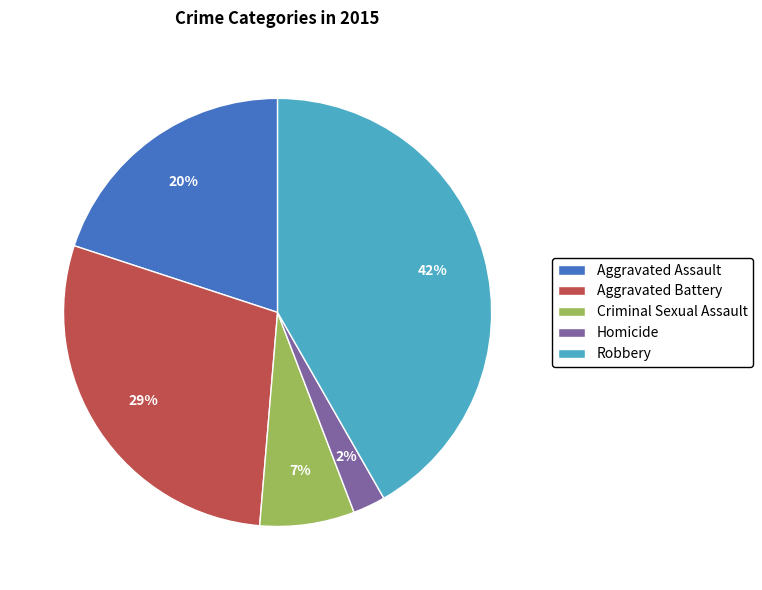

Does Homicide represent more than half of the total?

No